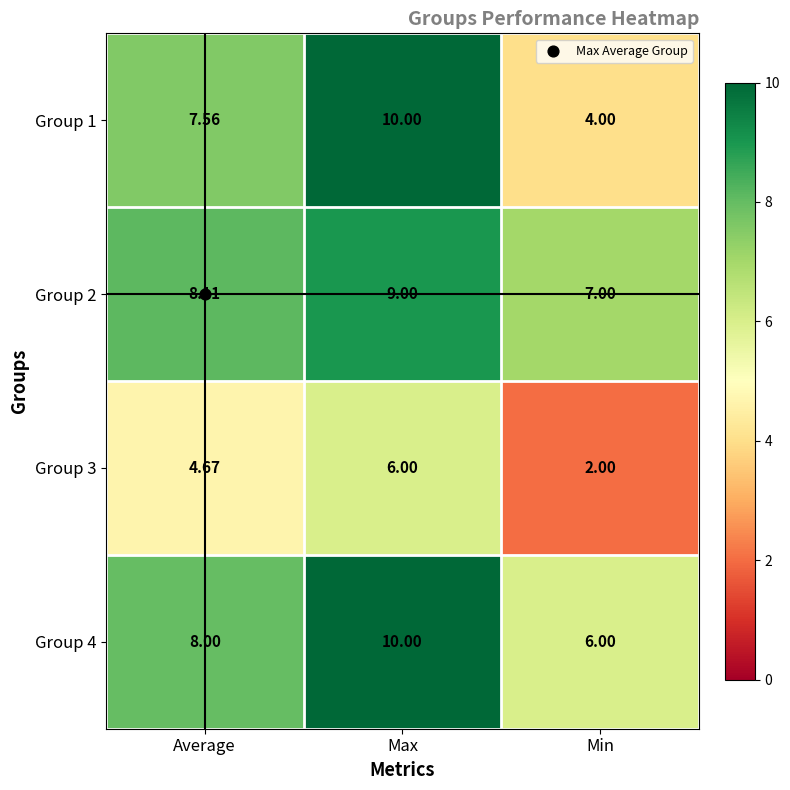

At which category is the sum across all series the highest?

Max